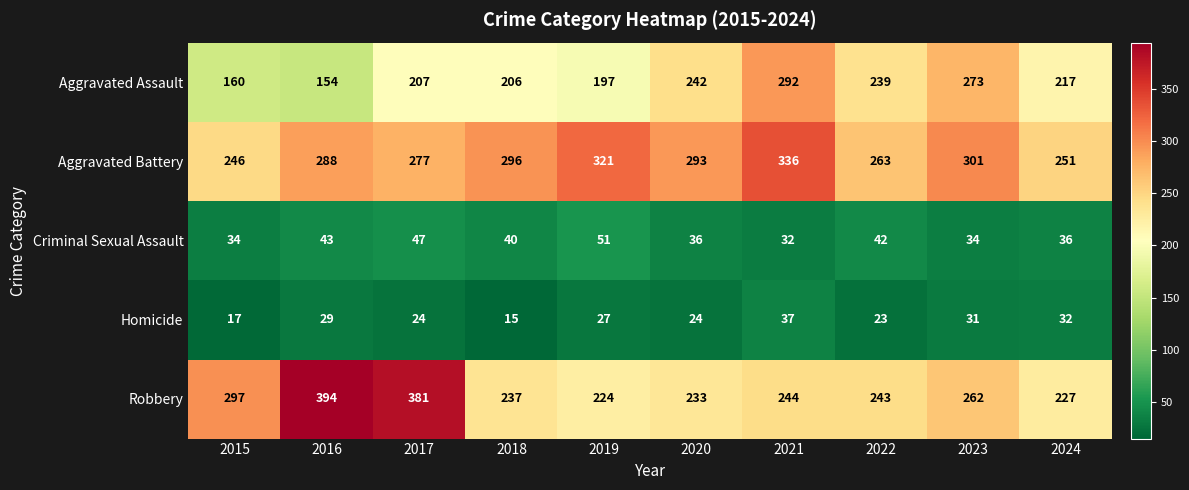

What is the maximum value for Aggravated Assault?

292